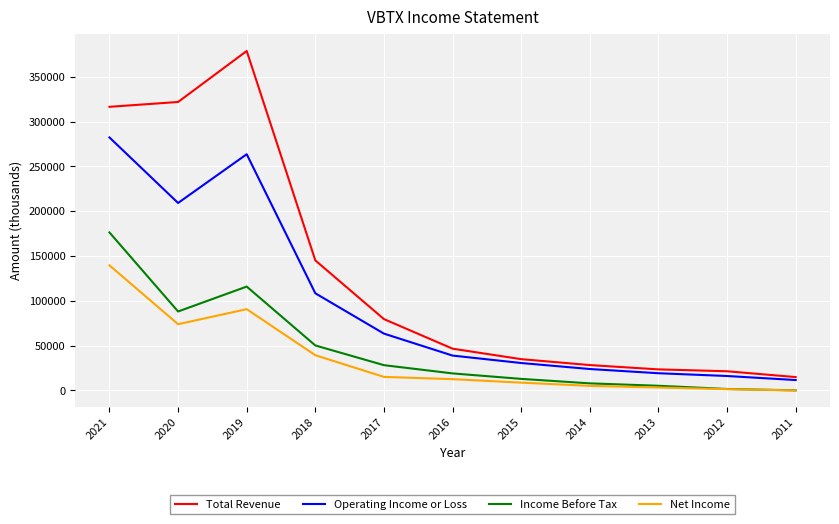

What is the difference between the highest and lowest values at 2020?

248000